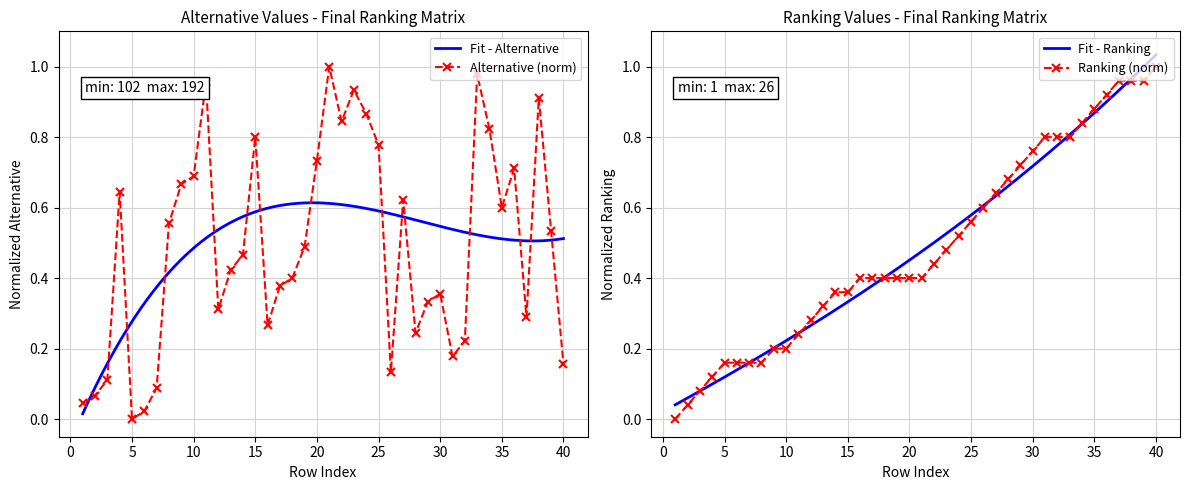

List the series in order of their peak value, highest first.

Alternative, Ranking